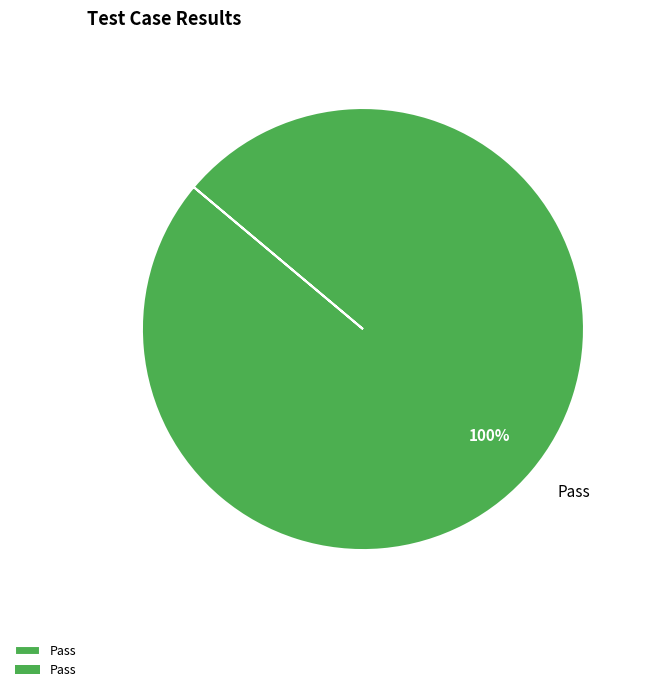

Count the number of slices in the pie.

1